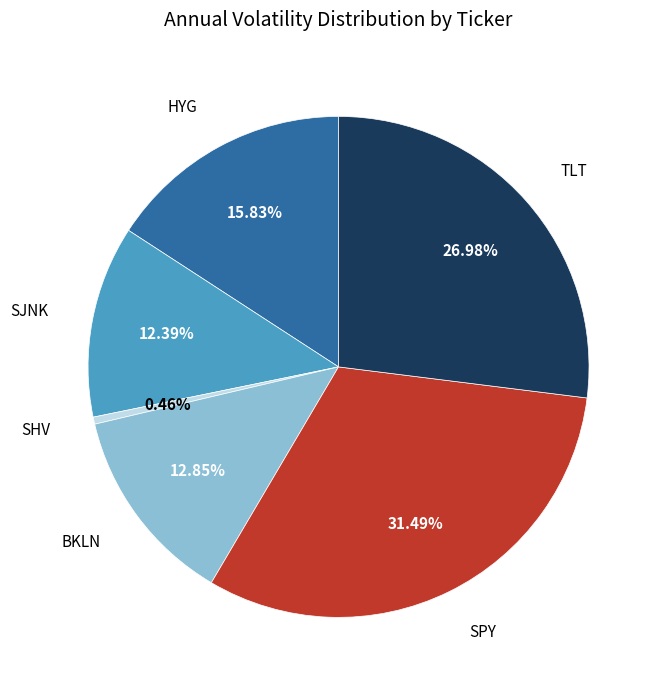

Is there a majority slice in this chart?

No